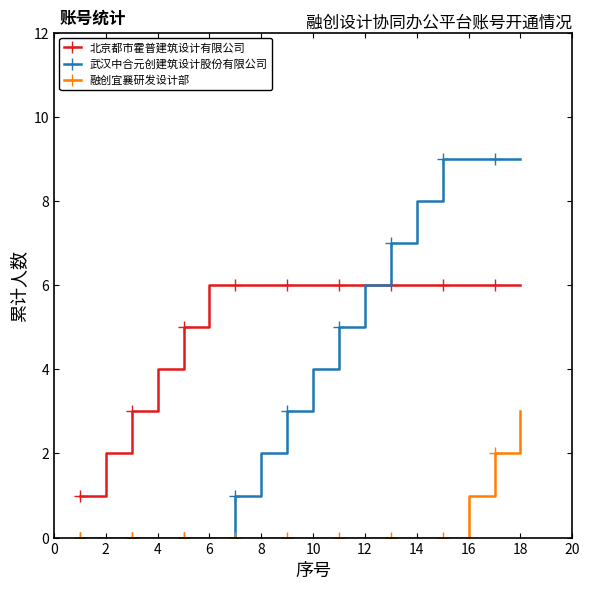

Reading left to right, transcribe all the data shown in this chart.

北京都市霍普建筑设计有限公司: 1	2	3	4	5	6	6	6	6	6	6	6	6	6	6	6	6	6
武汉中合元创建筑设计股份有限公司: 0	0	0	0	0	0	1	2	3	4	5	6	7	8	9	9	9	9
融创宜襄研发设计部: 0	0	0	0	0	0	0	0	0	0	0	0	0	0	0	1	2	3